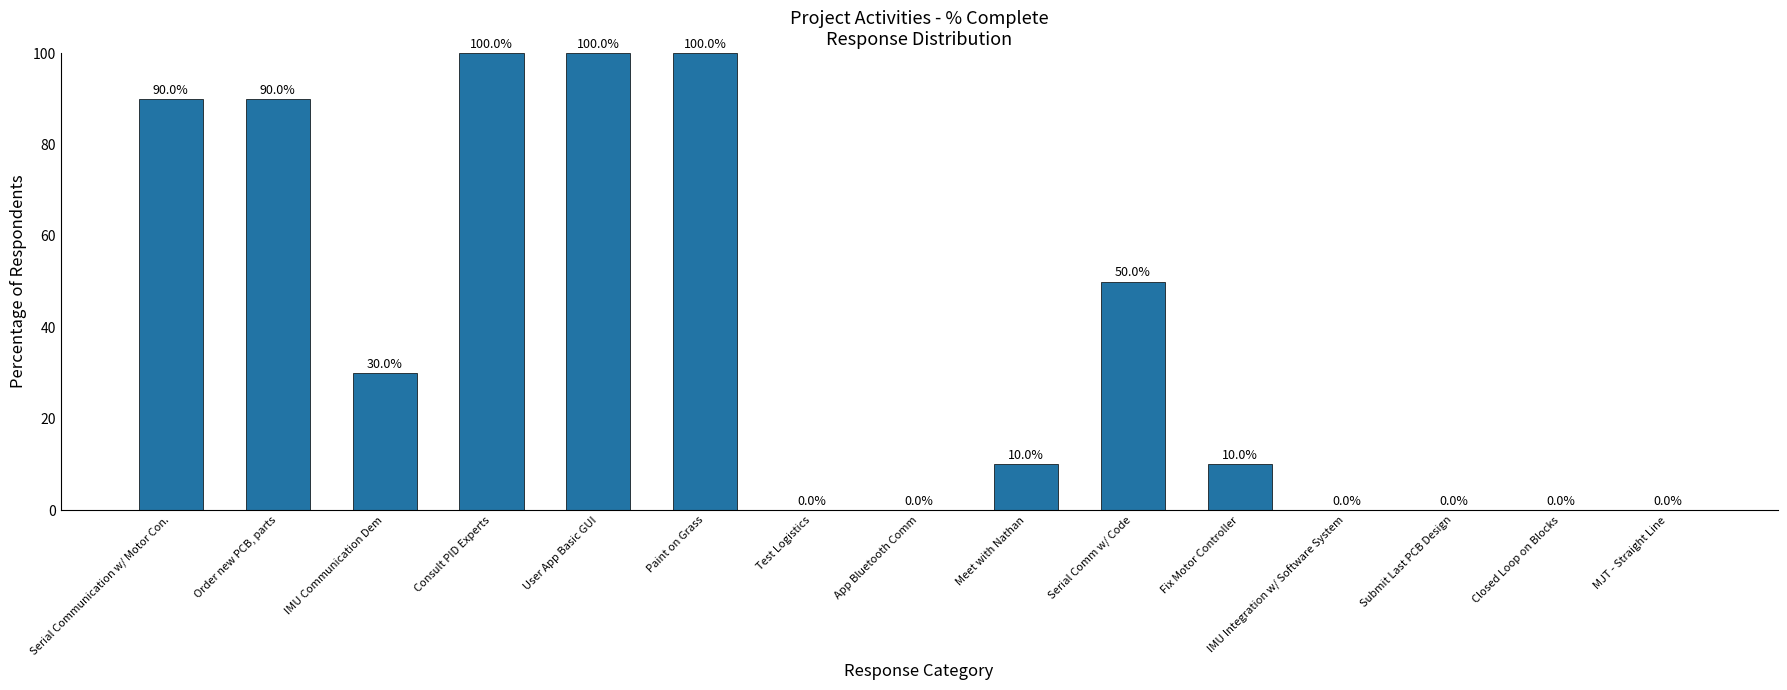

What is the maximum value shown in the chart?

100